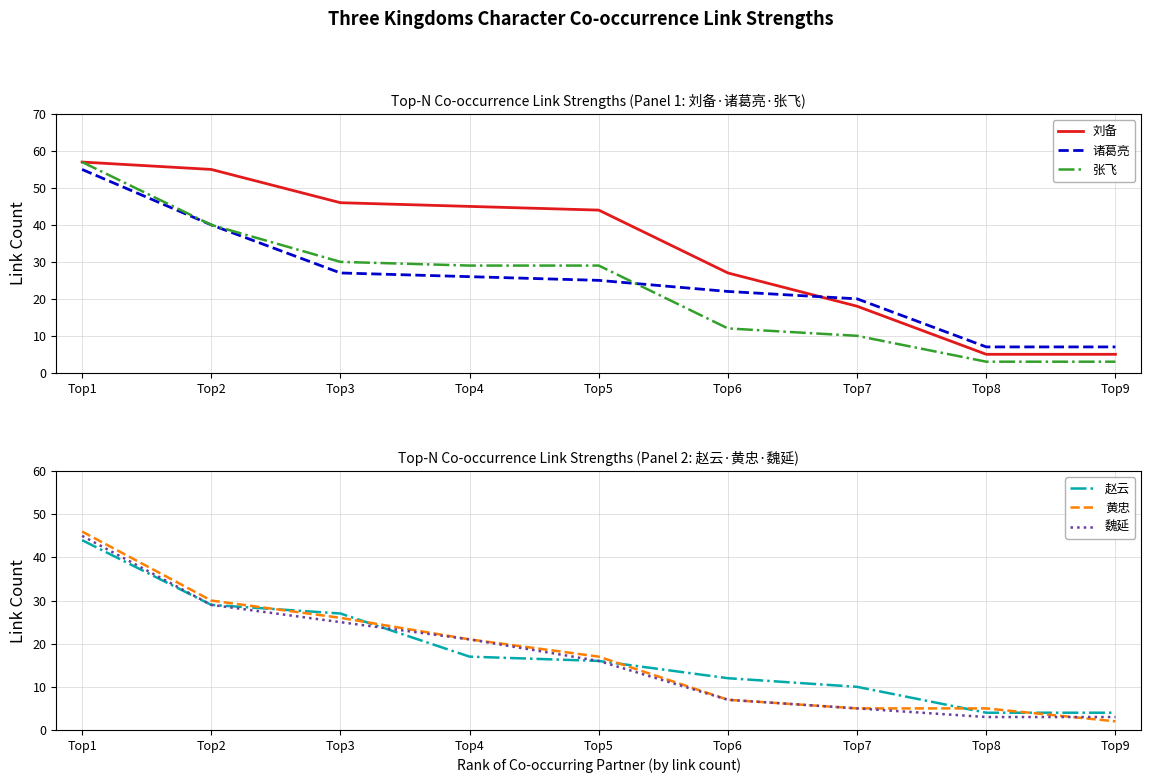

At which label does 刘备 first exceed 44?

Top1